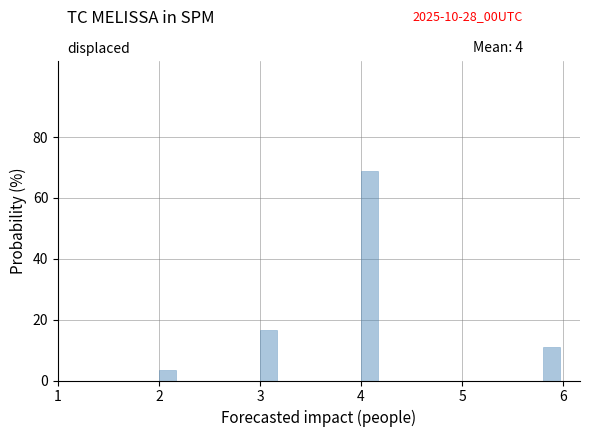

Around what value on the x-axis is the tallest bar? Give the approximate position of its centre, as read against the axis.

4.1